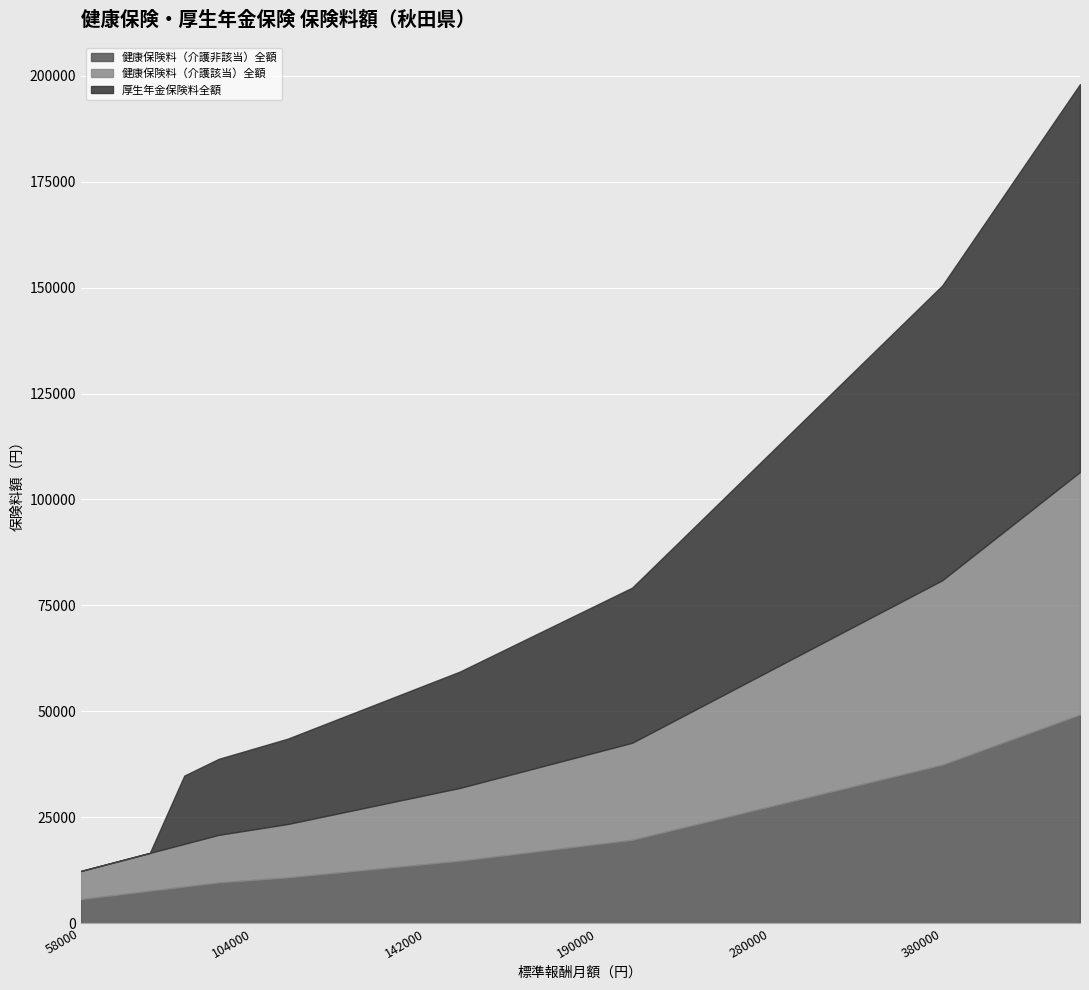

Which series has the widest spread of values?

厚生年金保険料全額